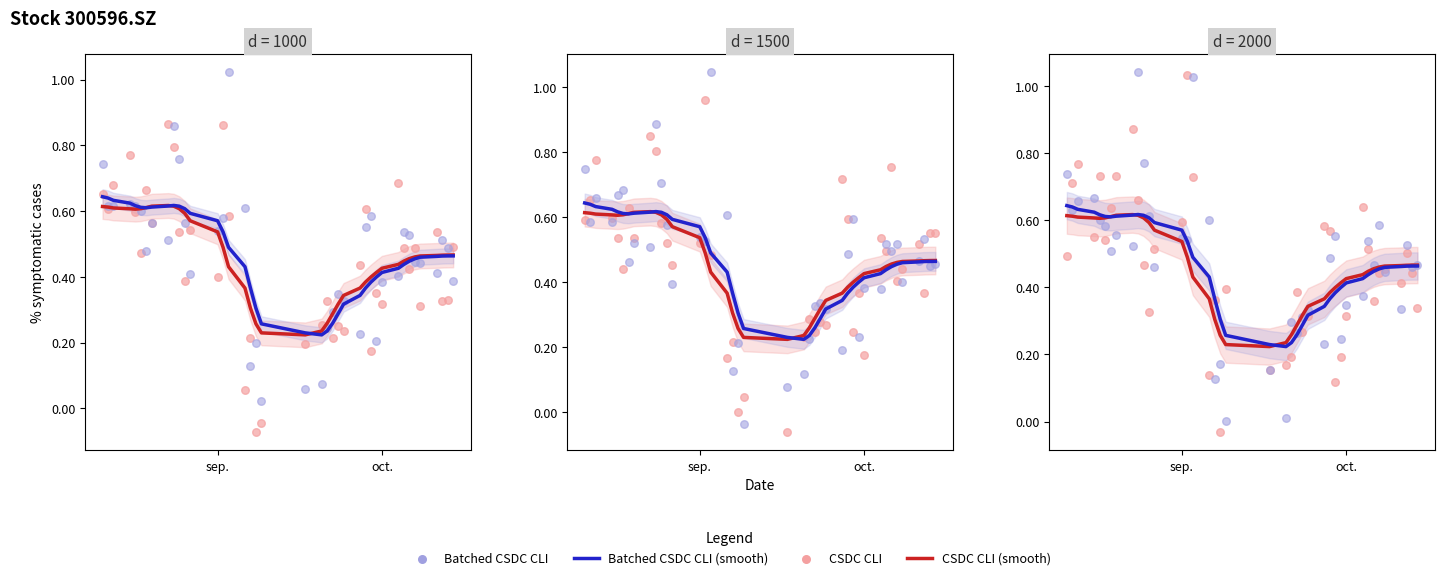

Which series reaches the maximum Y coordinate?

Batched CSDC CLI